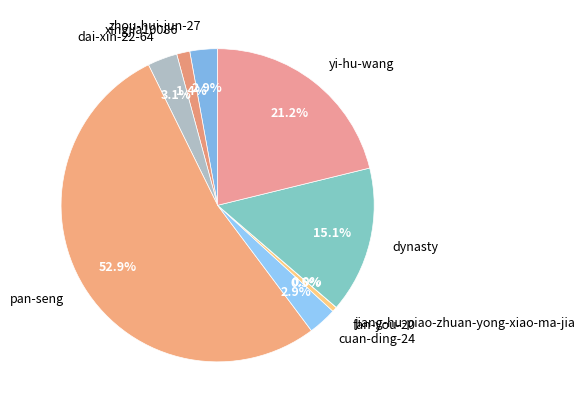

Is cuan-ding-24 the majority of the pie?

No